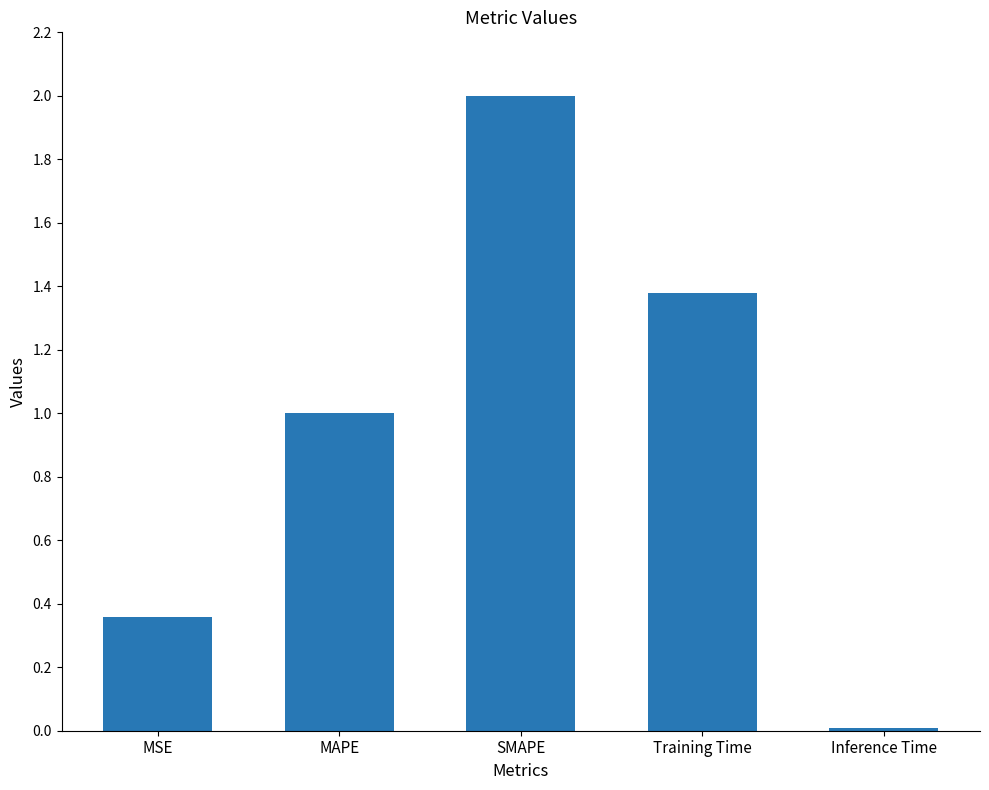

What is the value of the 2nd bar from the left?

1.0